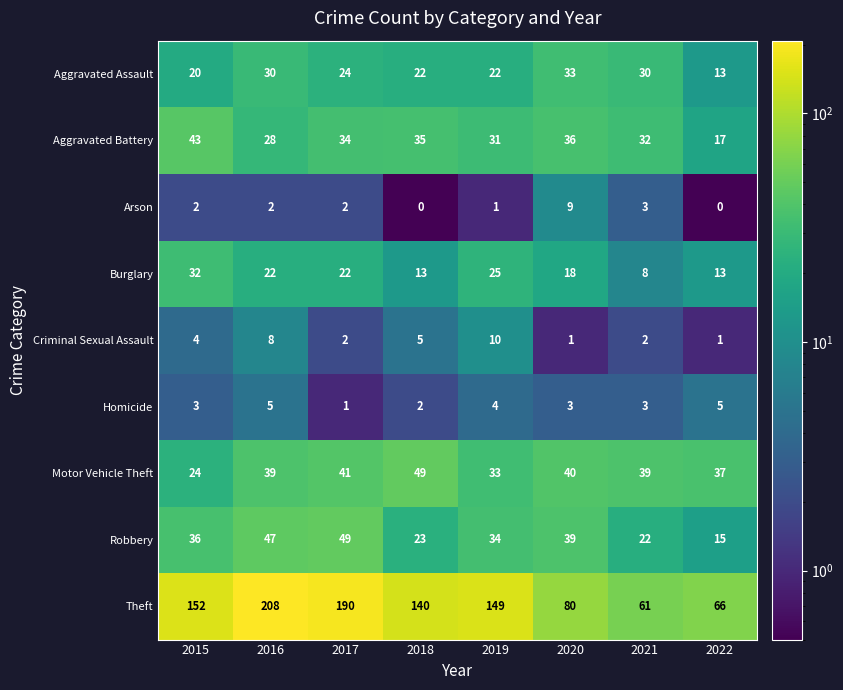

True or false: Motor Vehicle Theft has a value of 12 at 2018.

False